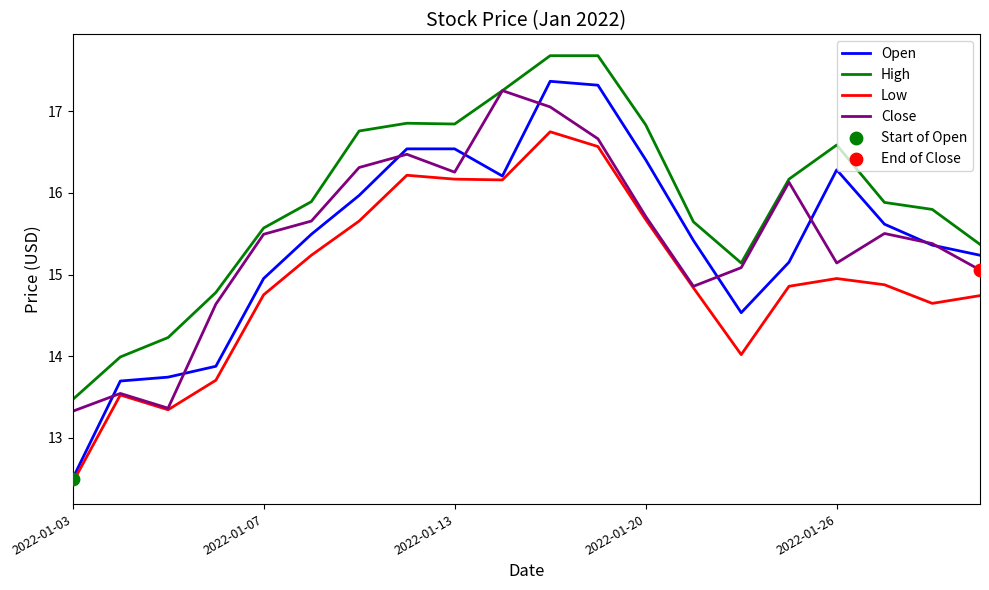

What is the highest value of the Open series?

17.4